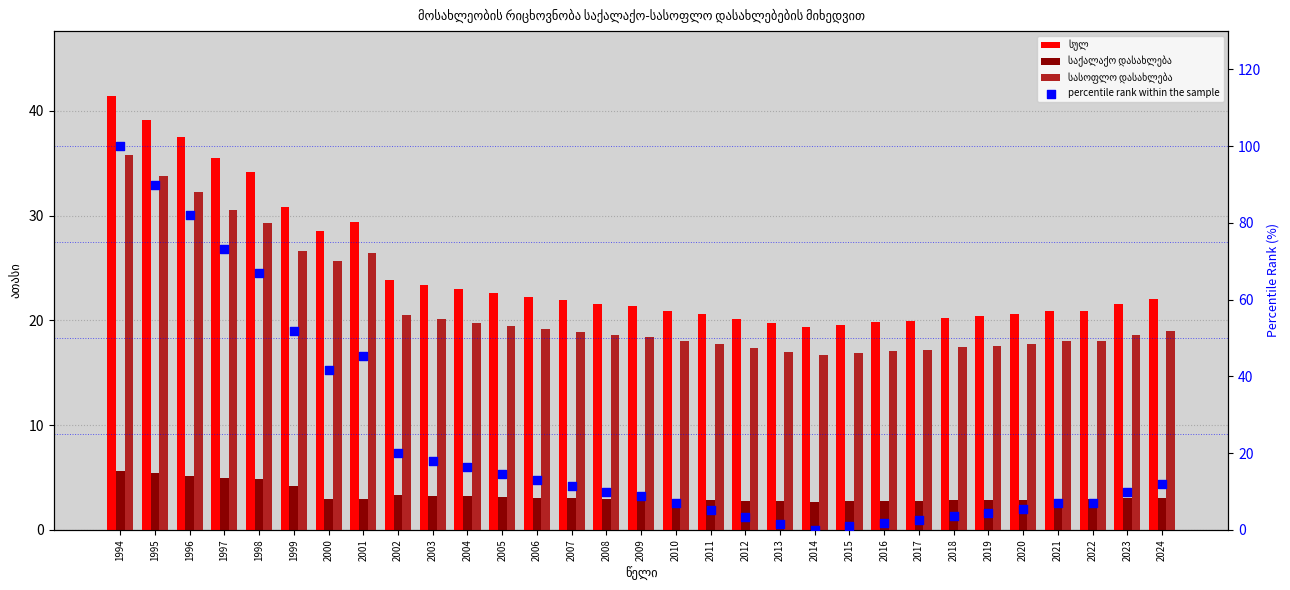

Which series has the largest total across all categories?

სულ